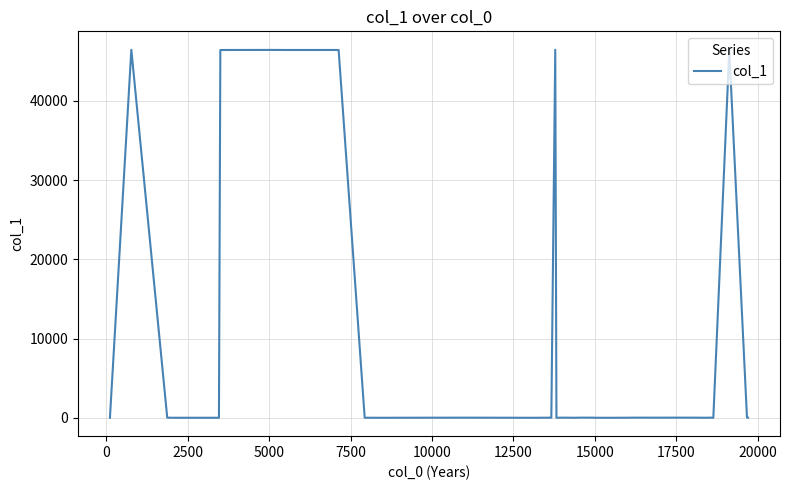

What is the maximum value shown in the chart?

46455